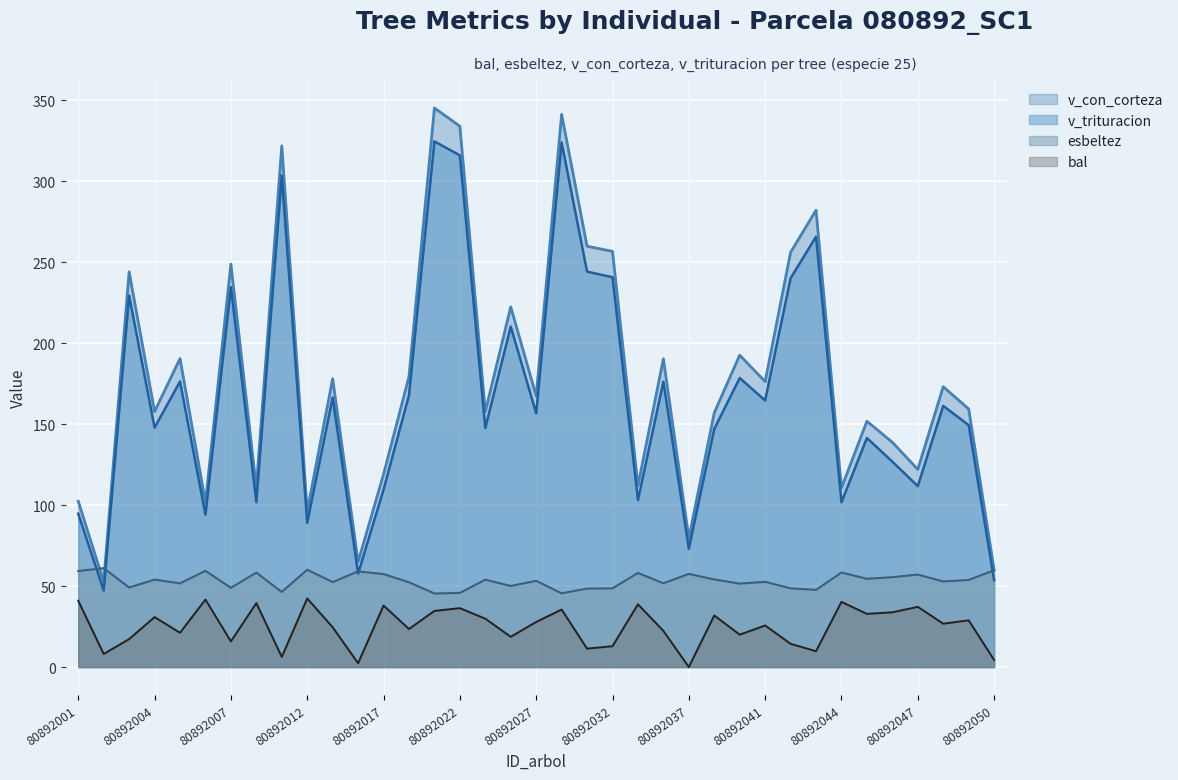

At how many categories does at least one series exceed 157?

22